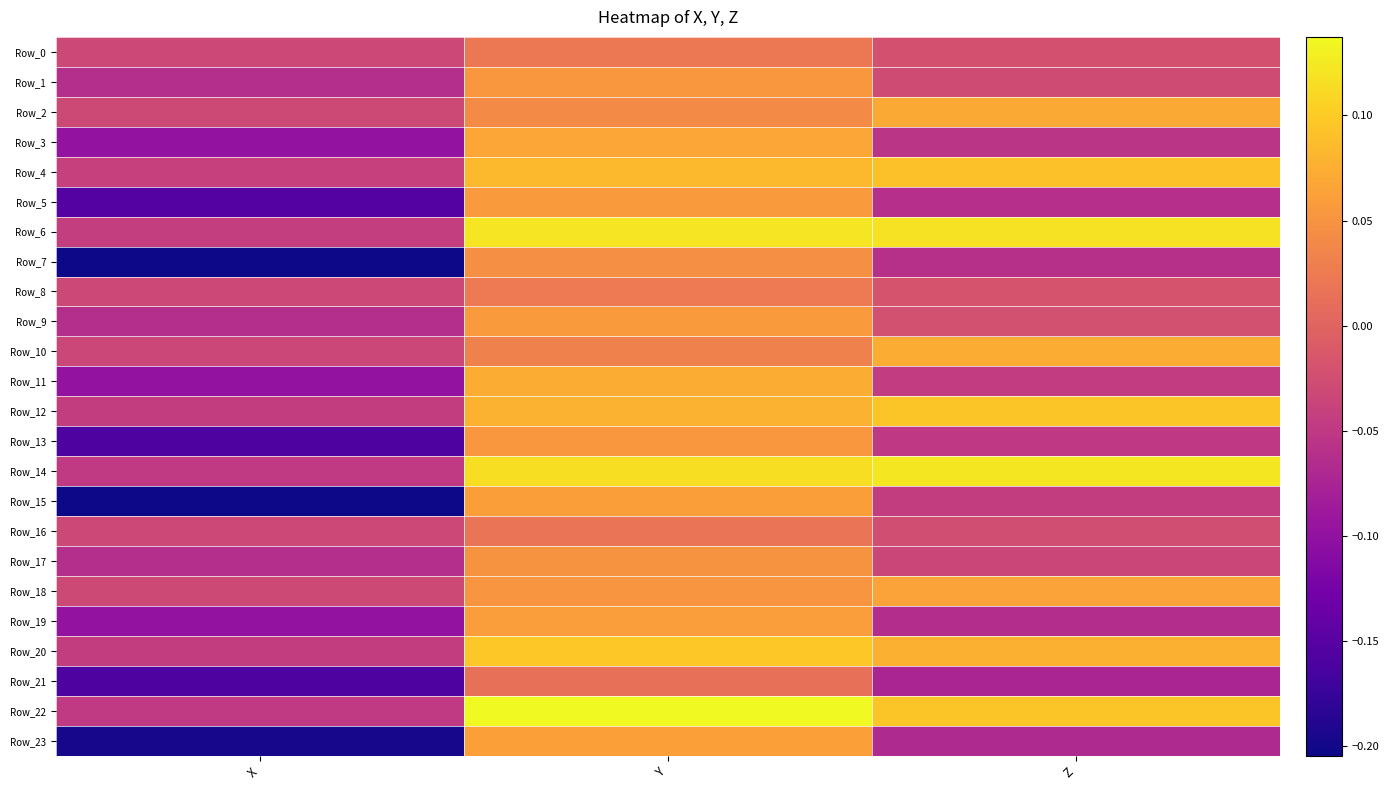

List the series in order of their peak value, highest first.

Row_22, Row_14, Row_6, Row_20, Row_12, Row_4, Row_10, Row_11, Row_2, Row_3, Row_18, Row_23, Row_15, Row_19, Row_5, Row_9, Row_13, Row_1, Row_17, Row_7, Row_8, Row_0, Row_16, Row_21